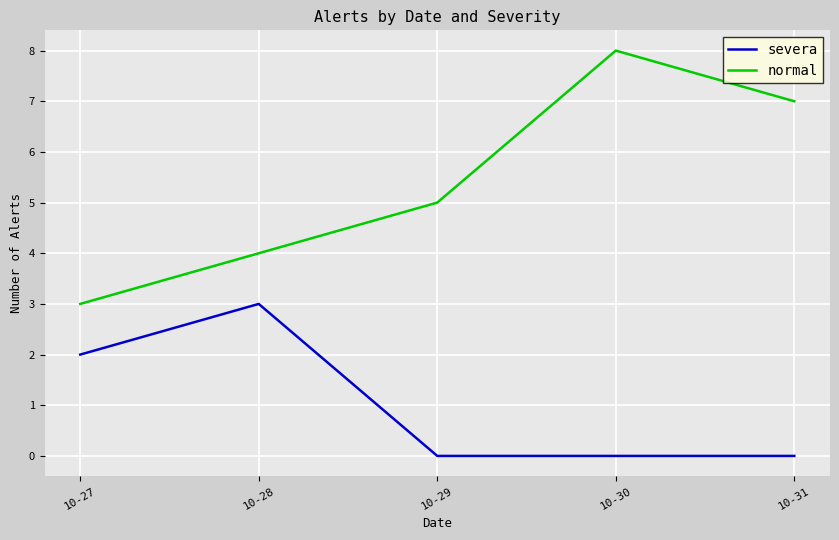

Is this an area chart (filled region under the line)?

No